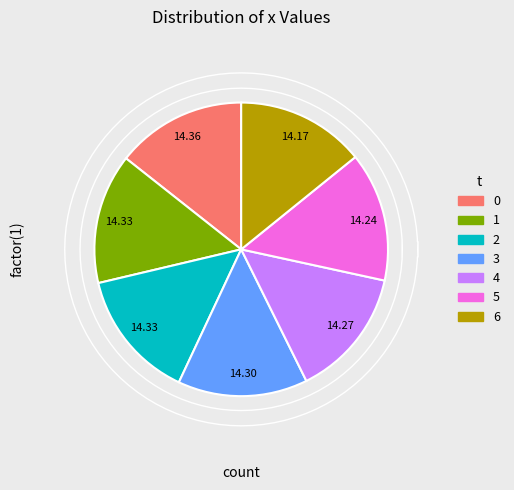

The 2 slice represents 14% of the pie. True or false?

True